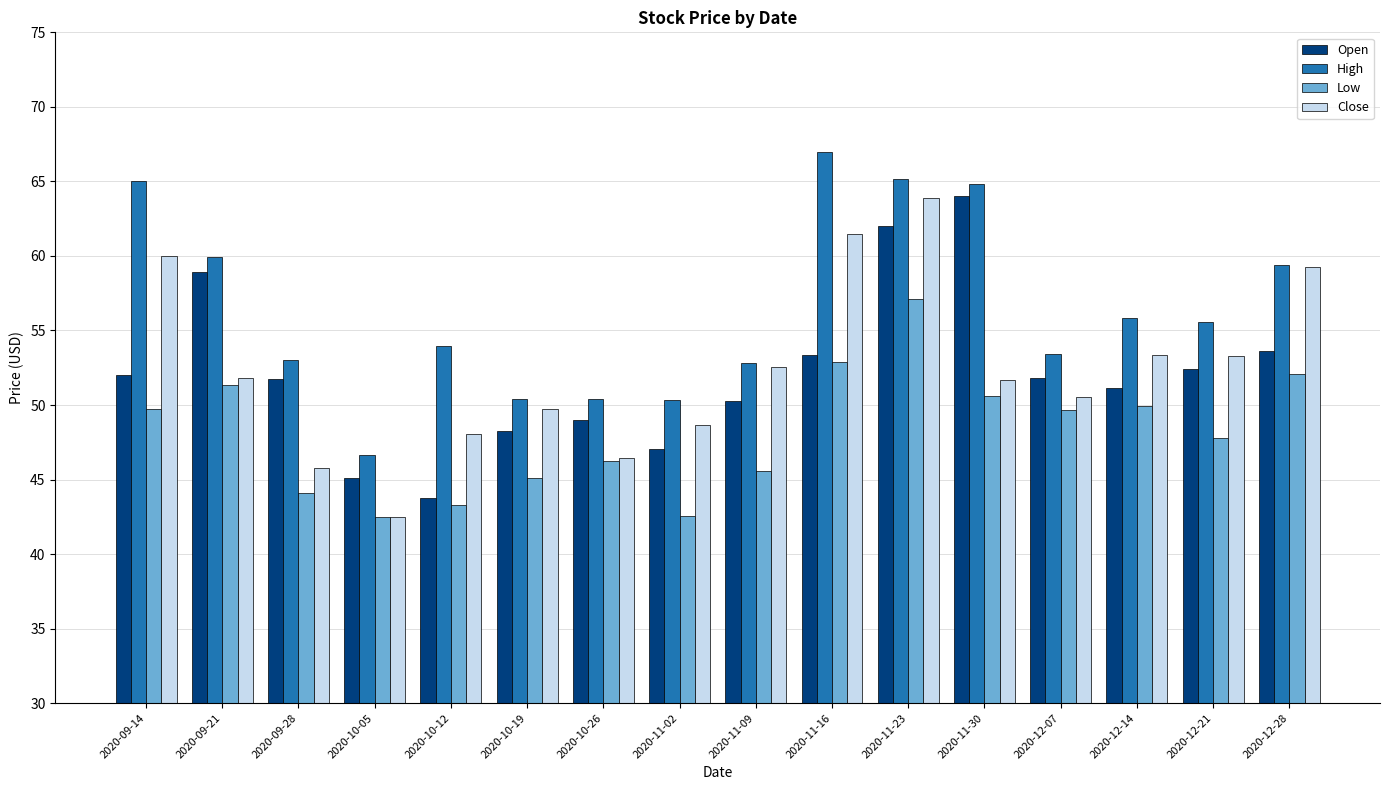

The value of Low at 2020-09-14 is 49.8. True or false?

True